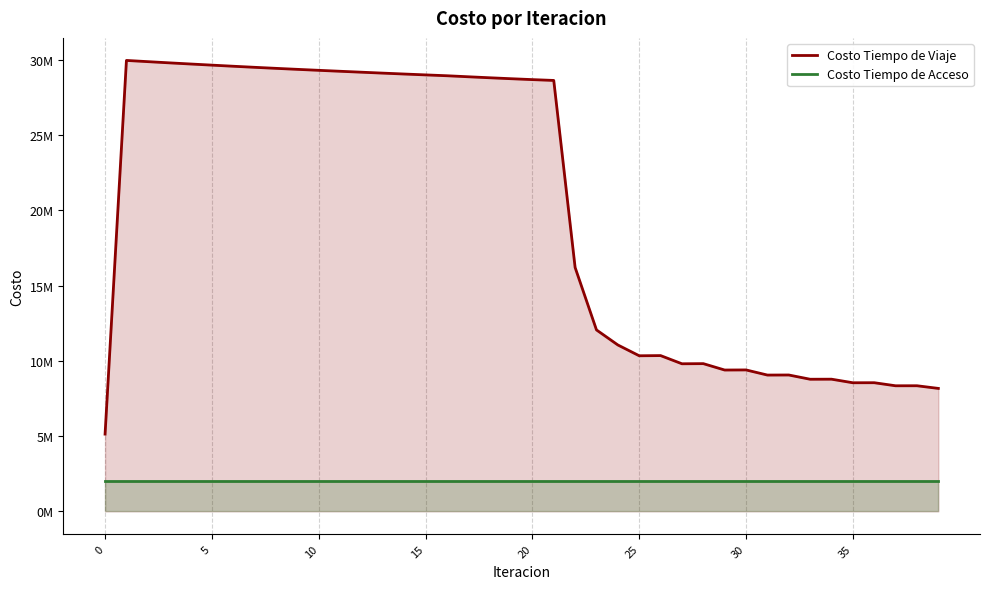

True or false: Costo Tiempo de Viaje and Costo Tiempo de Acceso intersect in this chart.

False